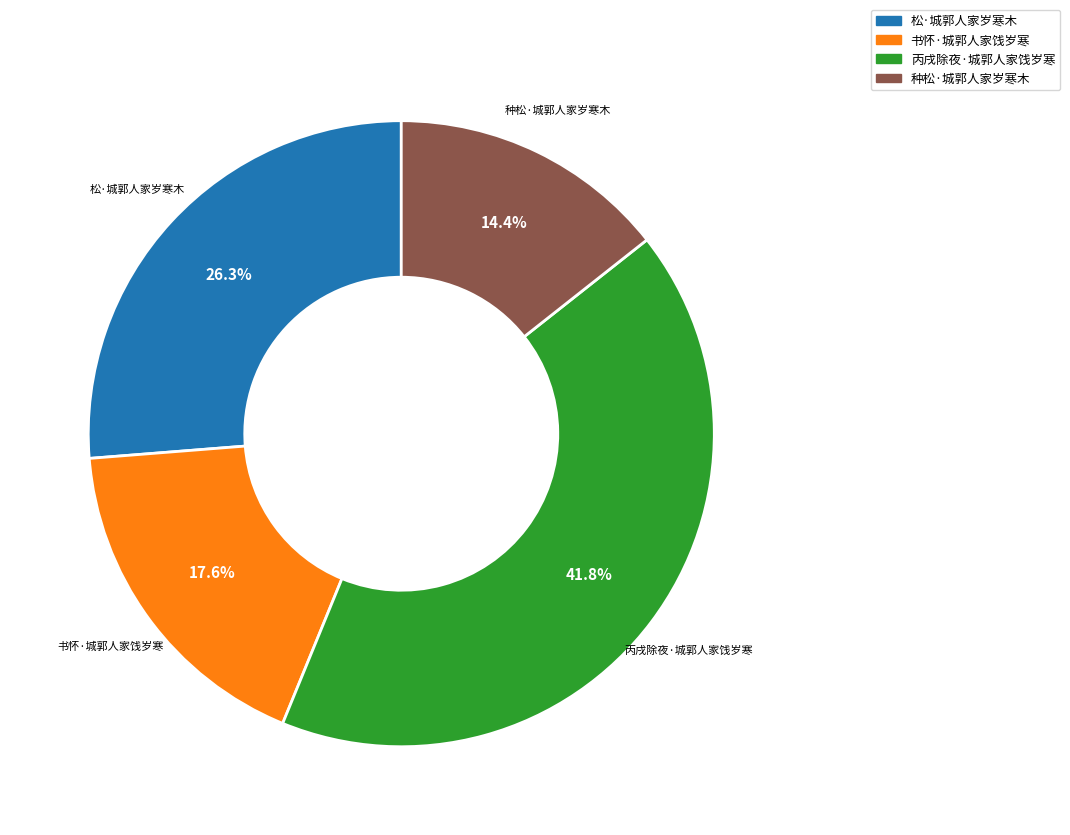

What percentage is the 书怀·城郭人家饯岁寒 slice, to the nearest percent?

18%